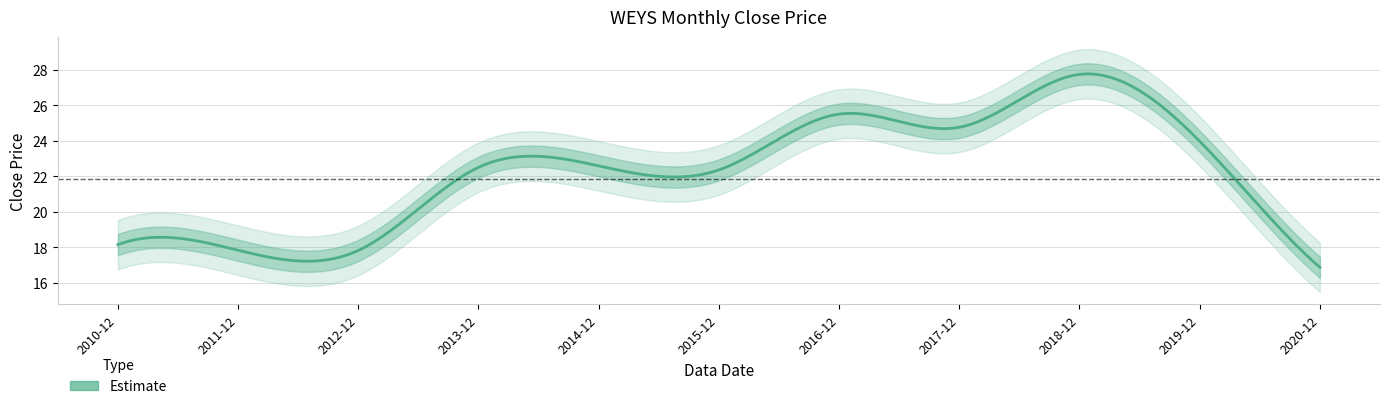

What is the smallest value displayed?

16.9